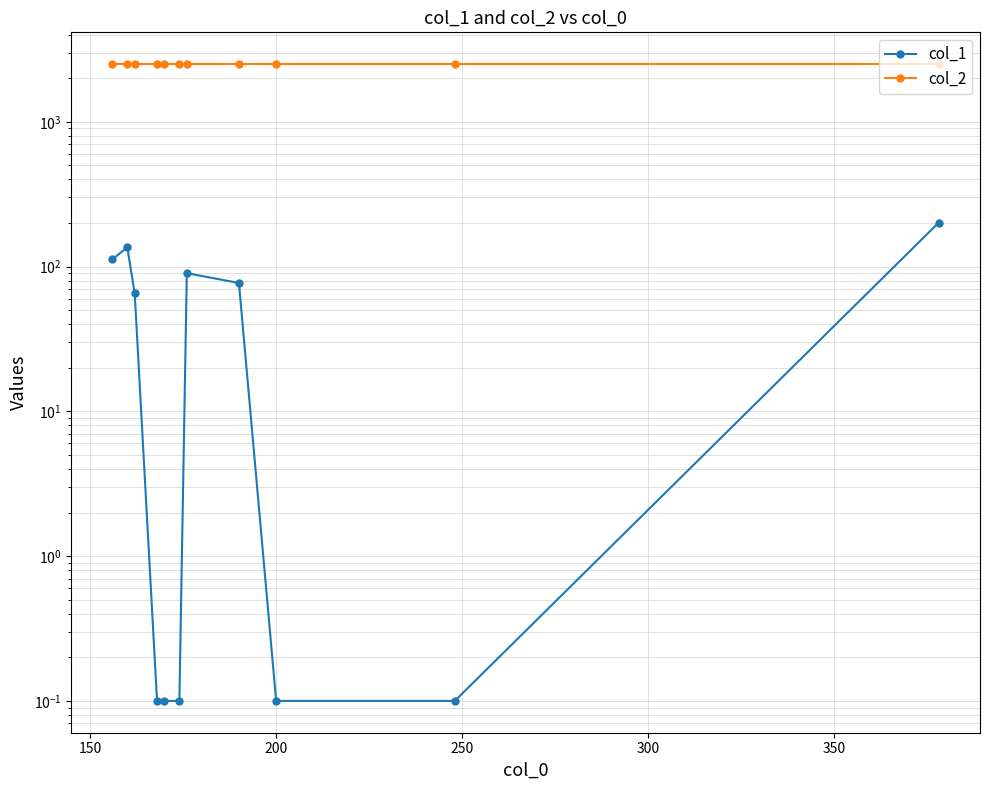

What is the average value of the col_1 series?

62.0